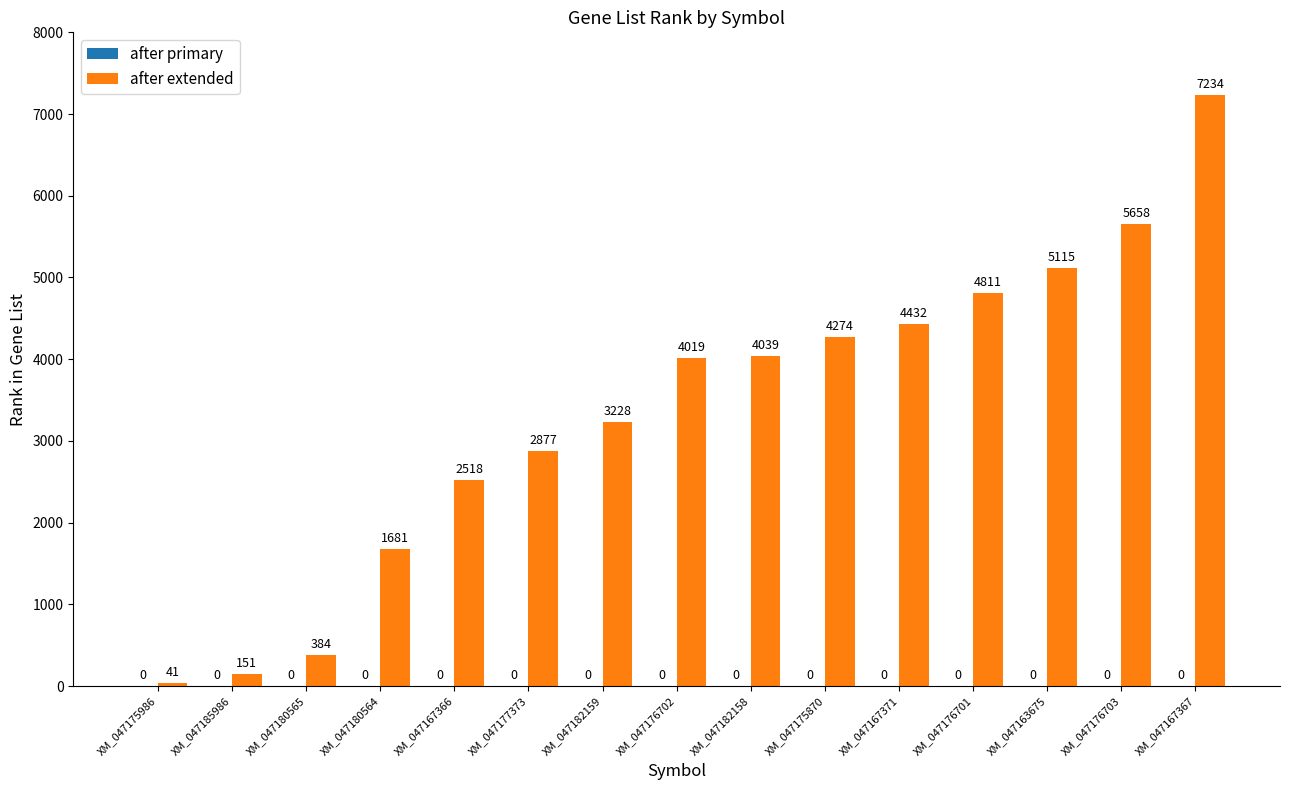

At which category does the chart reach its minimum across all series?

XM_047175986